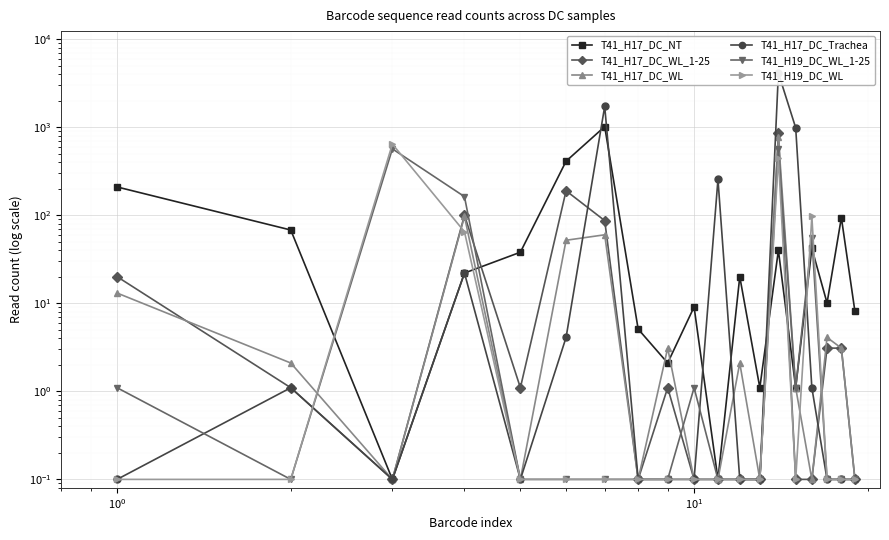

True or false: T41_H17_DC_Trachea and T41_H17_DC_WL_1-25 intersect in this chart.

True